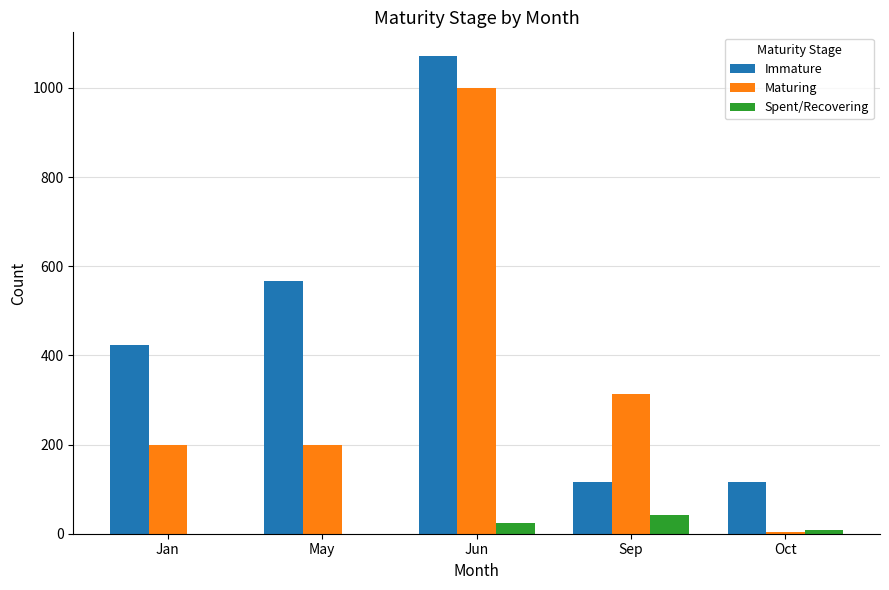

What are all the series names shown in the legend?

Immature, Maturing, Spent/Recovering